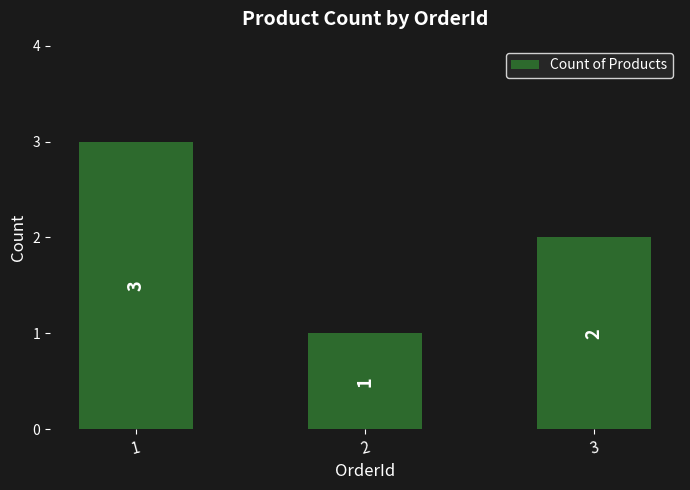

At which label is the value closest to 2?

3